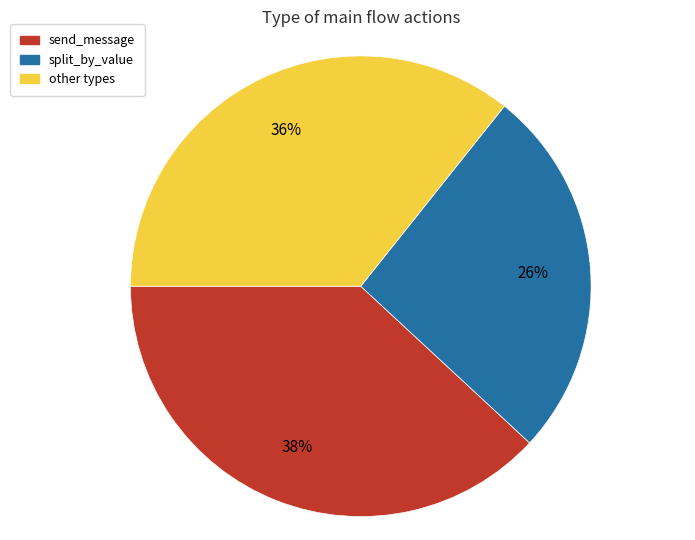

Is there a majority slice in this chart?

No